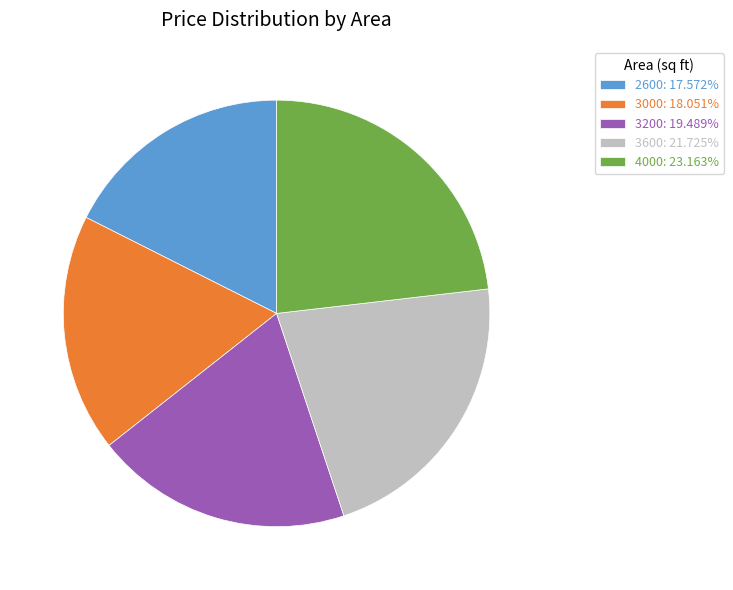

What is the ratio of the value at 3200: 19.489% to the value at 3000: 18.051%?

1.1